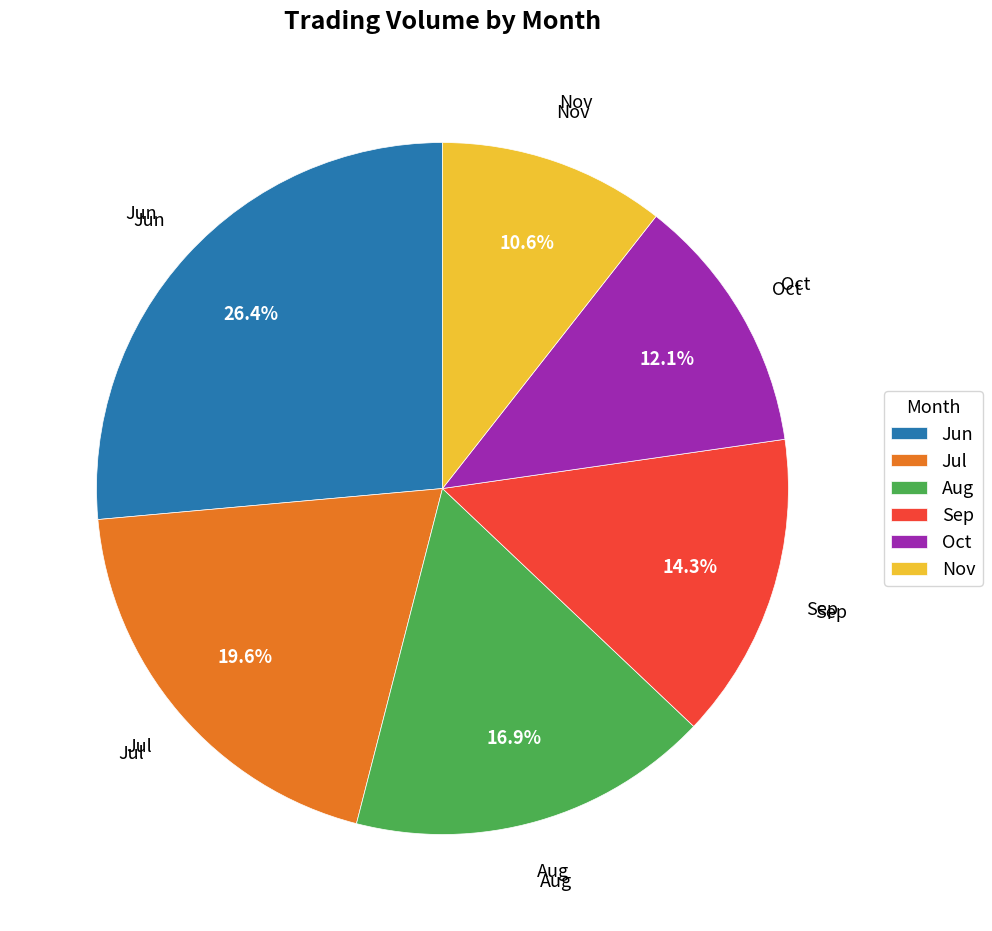

Which has a higher value, Nov or Jul?

Jul